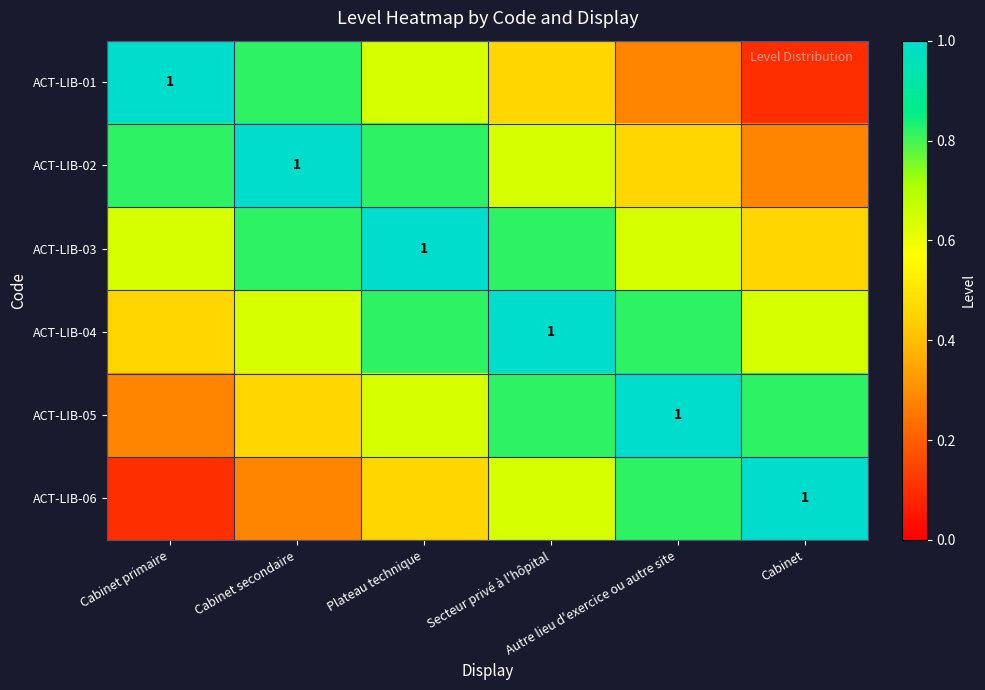

Which has a higher value, Plateau technique or Autre lieu d'exercice ou autre site?

Plateau technique